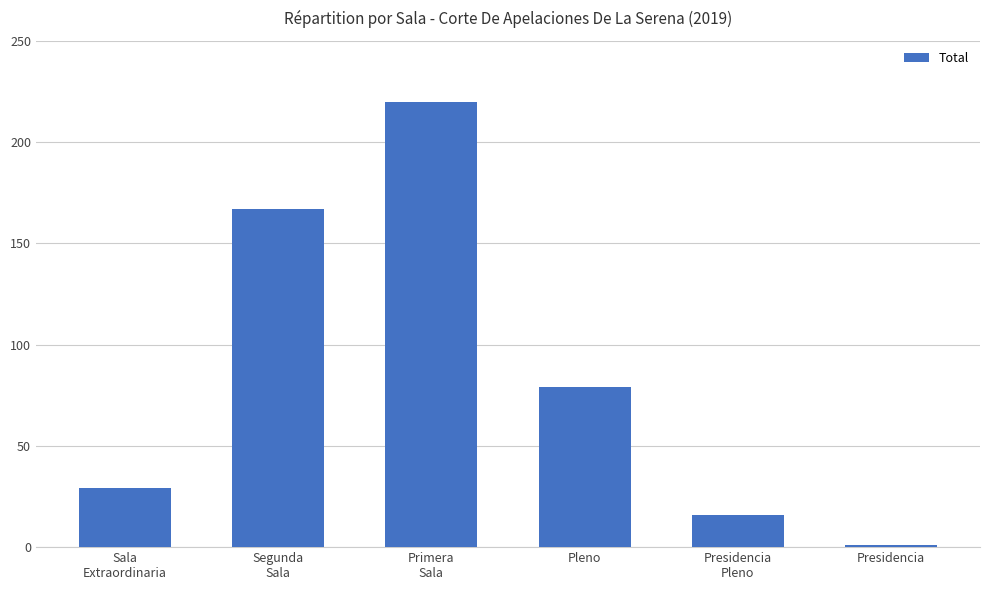

What is the greatest value displayed?

220